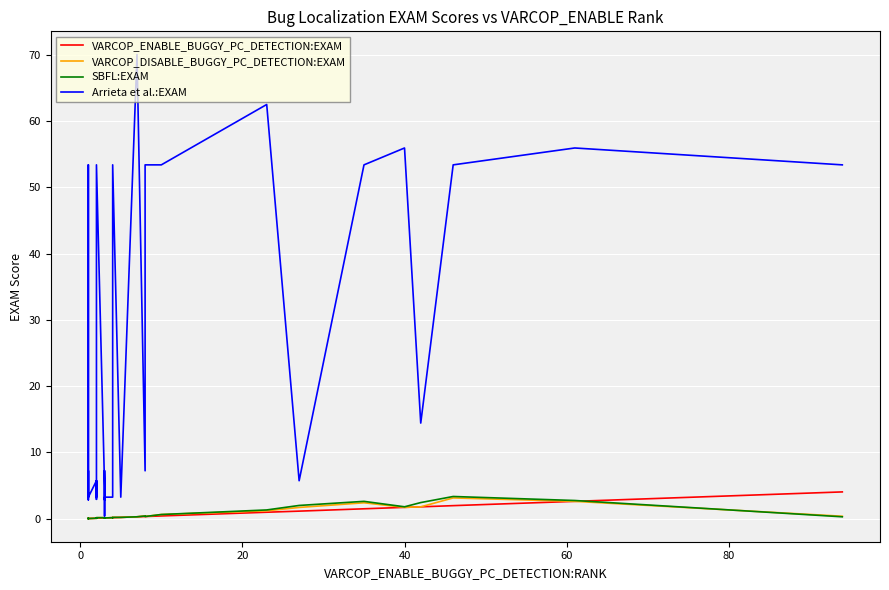

What is the value of the SBFL:EXAM point at the 11th from the left?

0.1